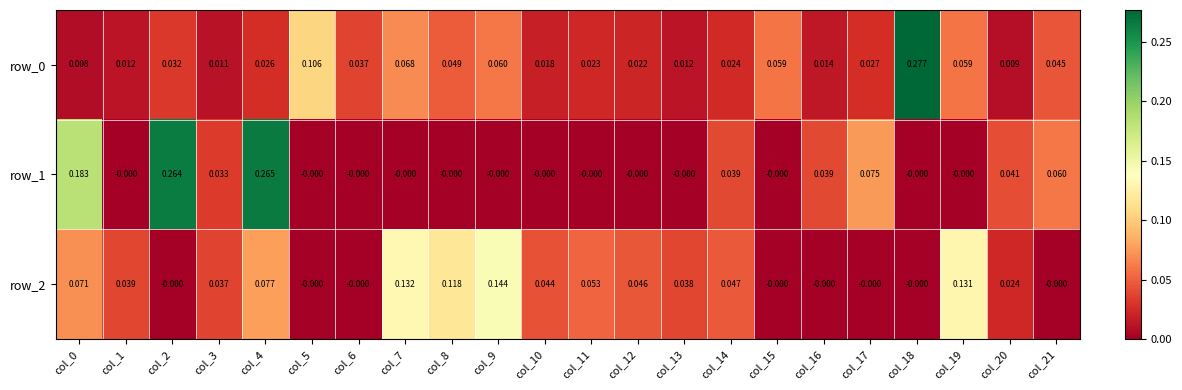

At which category is the sum across all series the highest?

col_4